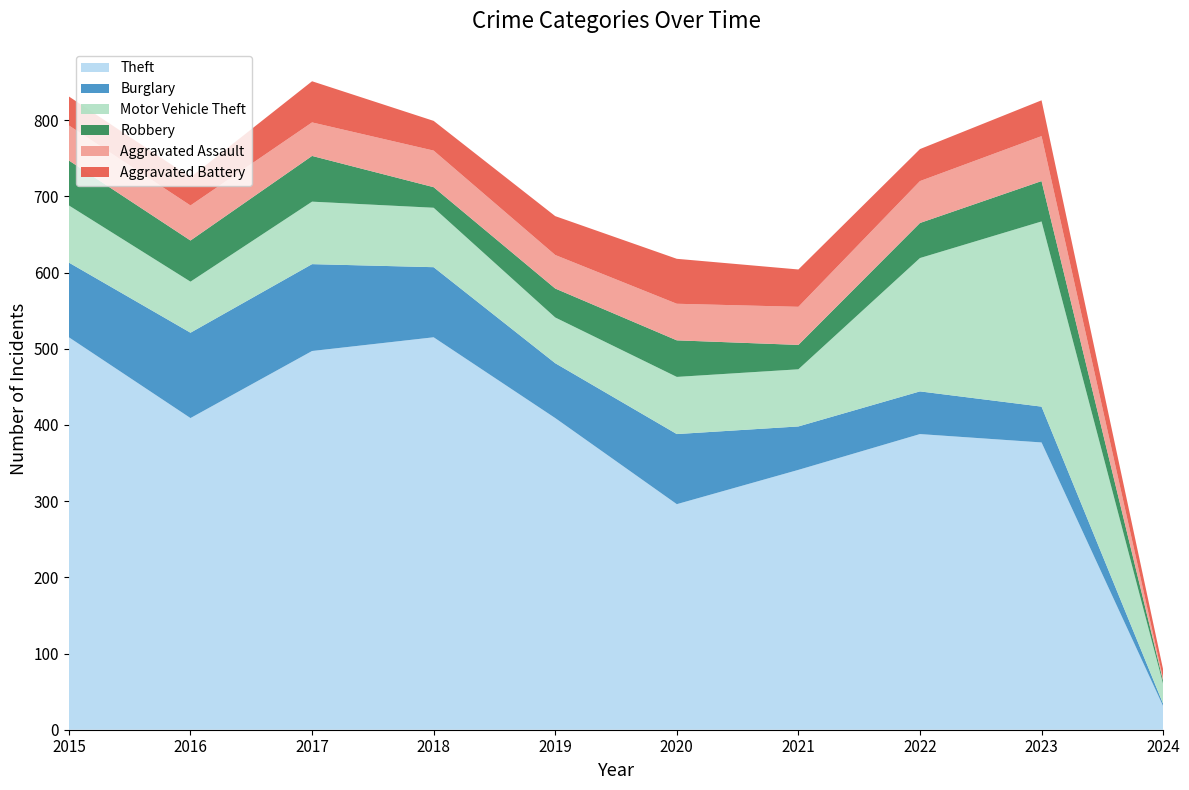

Reading left to right, list all the values displayed in this chart.

Theft: 515	409	497	515	409	296	341	388	377	31
Burglary: 98	112	114	92	72	92	57	56	47	3
Motor Vehicle Theft: 75	67	82	78	60	75	75	175	243	26
Robbery: 59	54	60	27	38	48	32	46	53	4
Aggravated Assault: 46	46	44	48	44	48	50	55	59	3
Aggravated Battery: 38	37	54	39	51	59	49	42	47	12